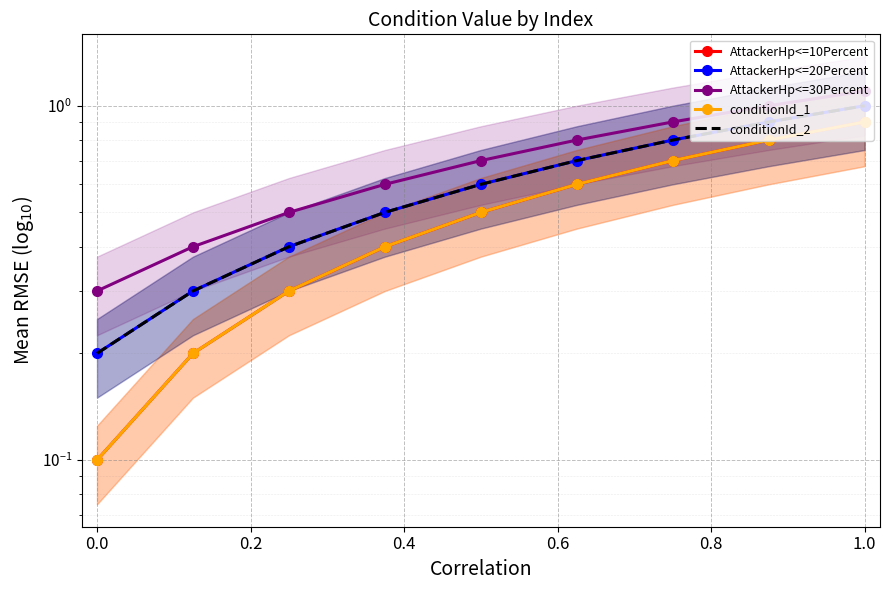

What is the difference between the maximum and second lowest values in the AttackerHp<=10Percent series?

0.7